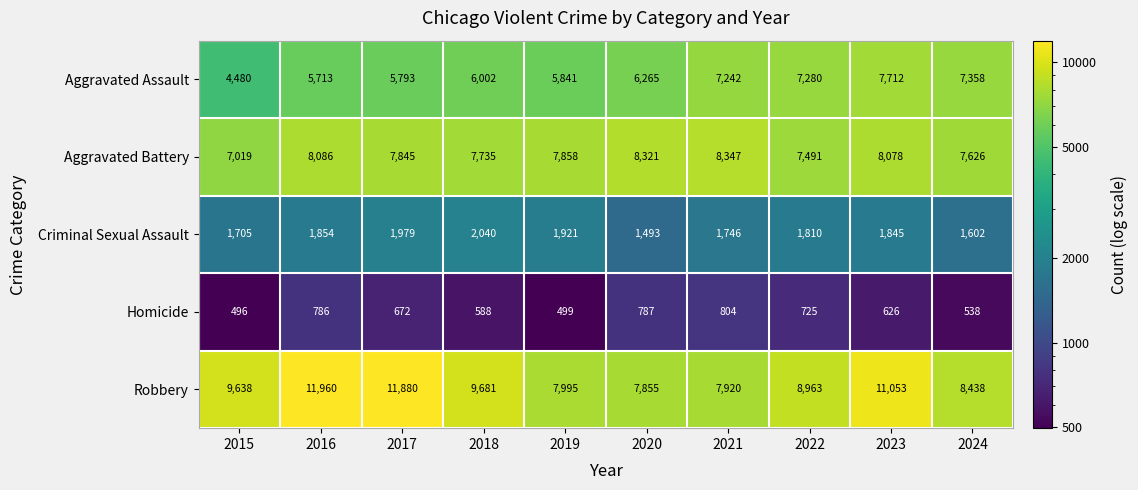

Rank the series by their maximum value, from lowest to highest.

Homicide, Criminal Sexual Assault, Aggravated Assault, Aggravated Battery, Robbery